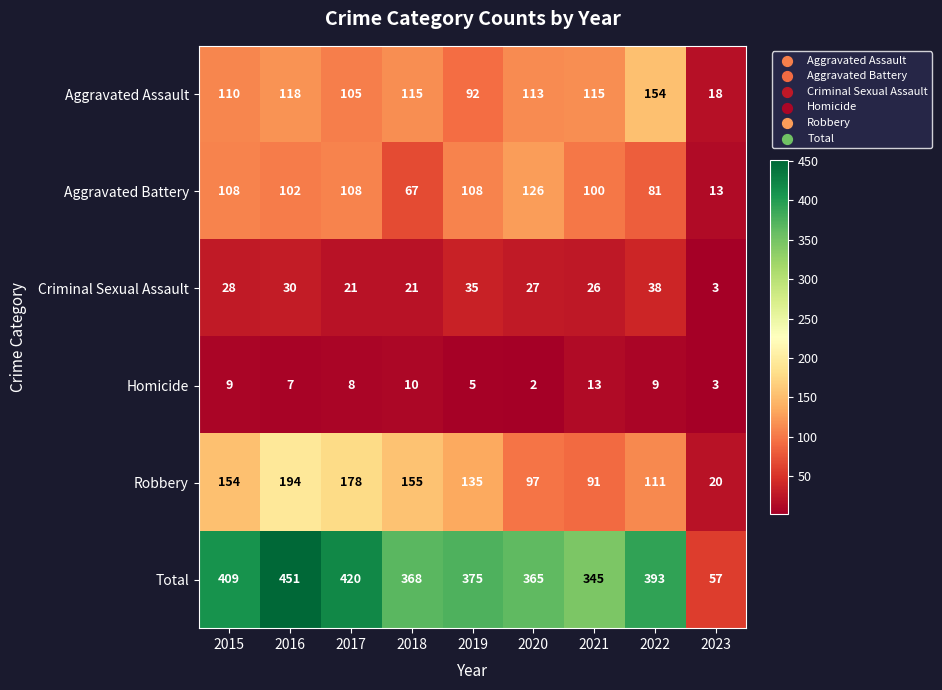

How many distinct data groups are displayed?

6